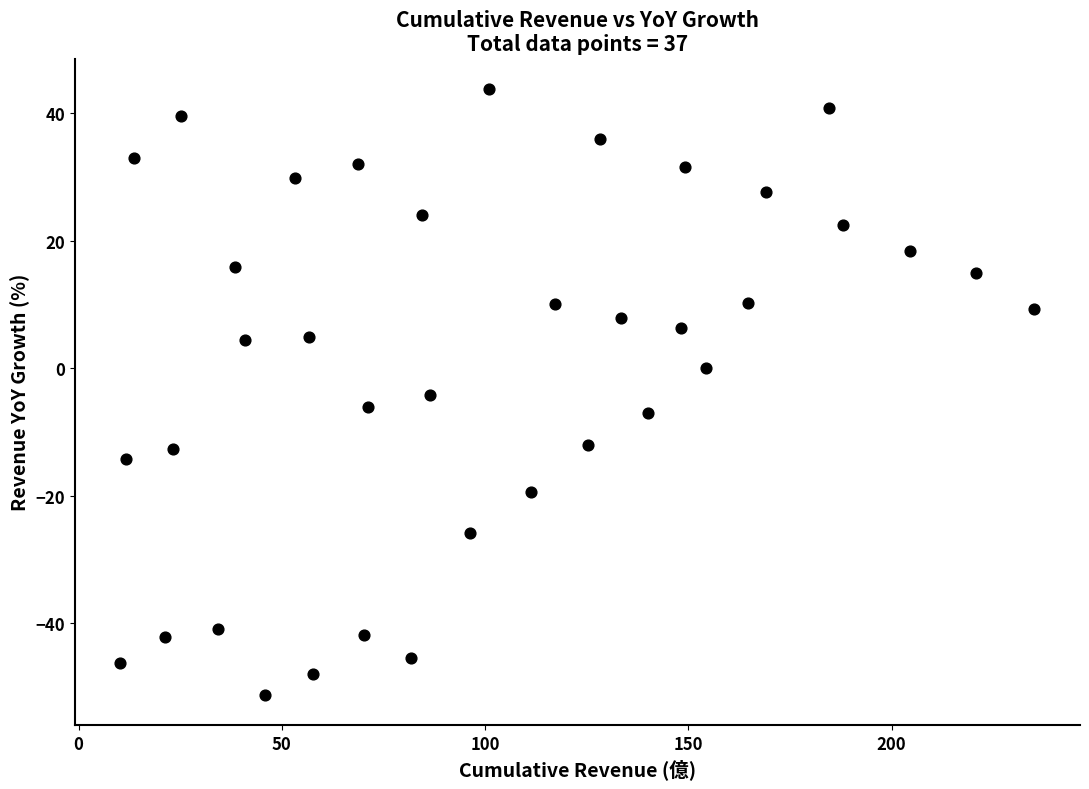

What is the range of X values (max minus min)?

224.8